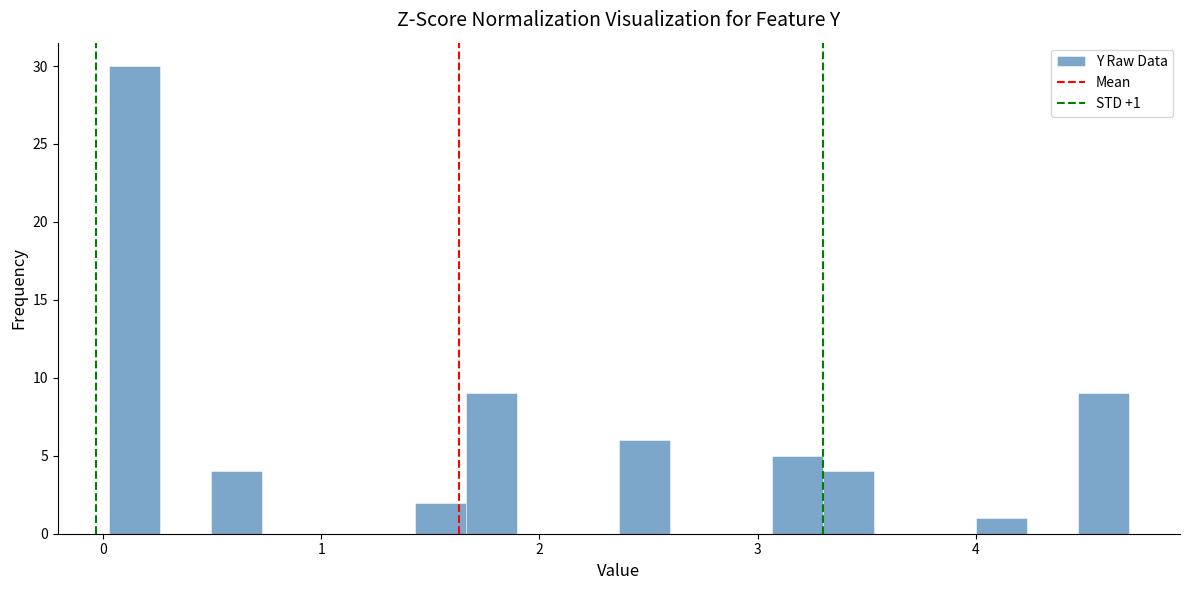

Around what value on the x-axis is the tallest bar? Give the approximate position of its centre, as read against the axis.

0.1